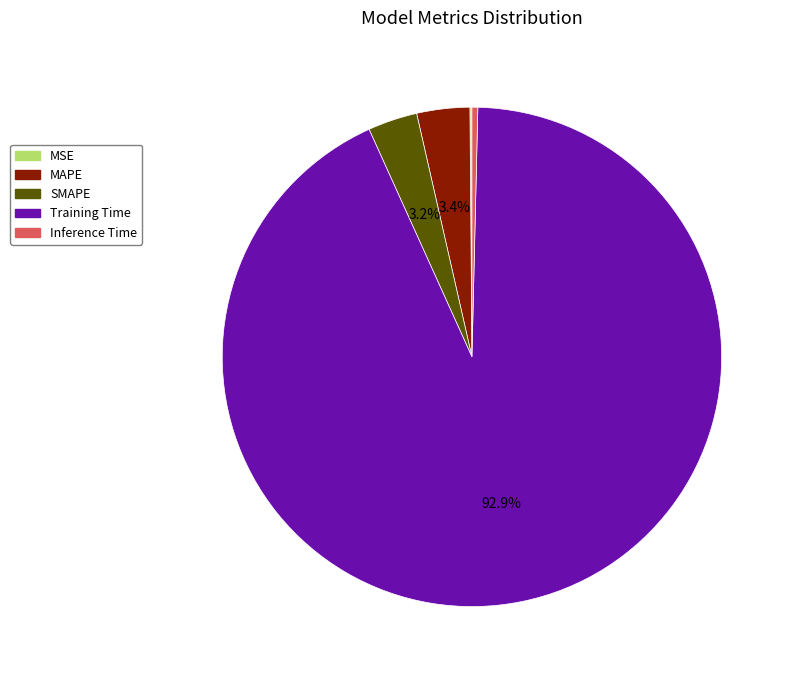

To the nearest percent, what is the average slice percentage?

20%